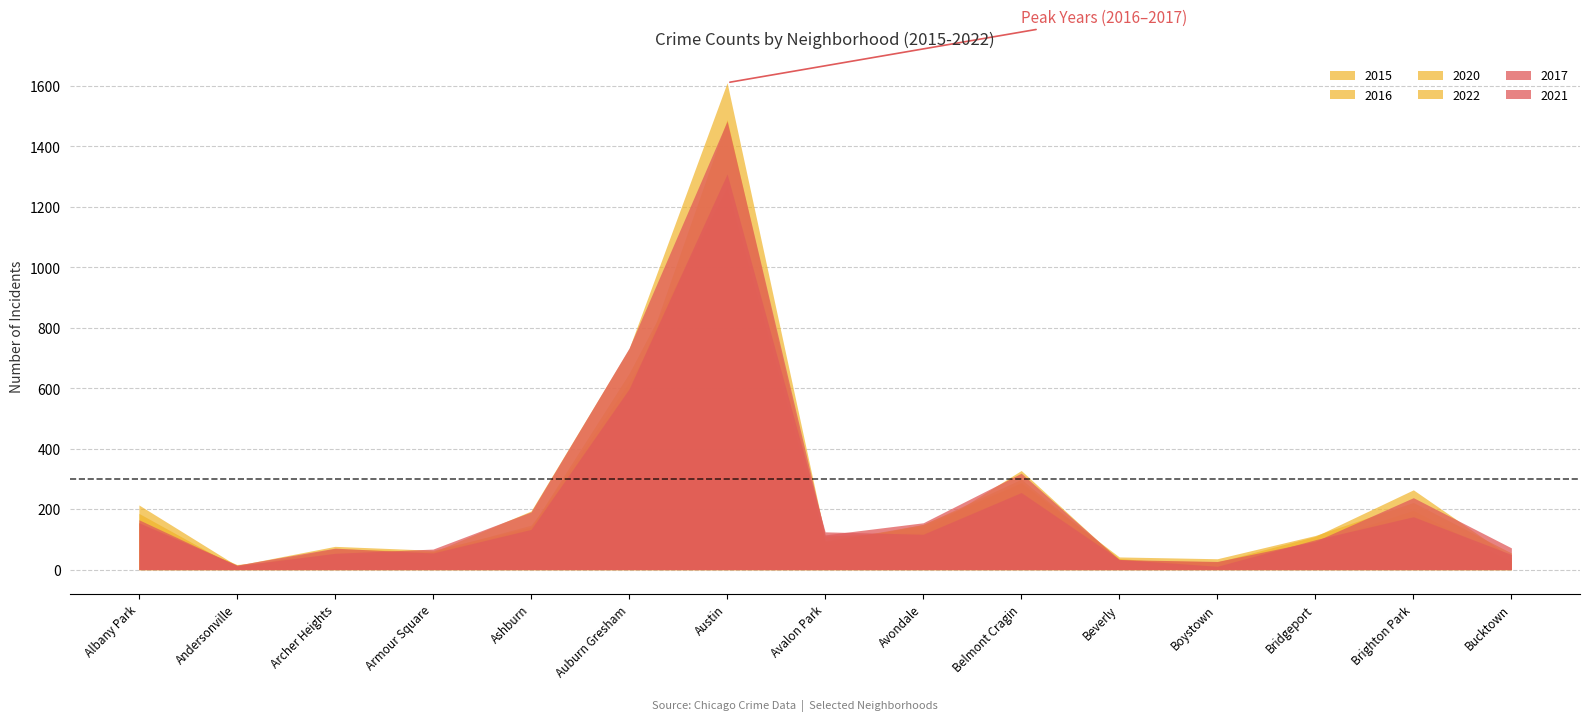

True or false: 2017 has a value of 200 at Avalon Park.

False